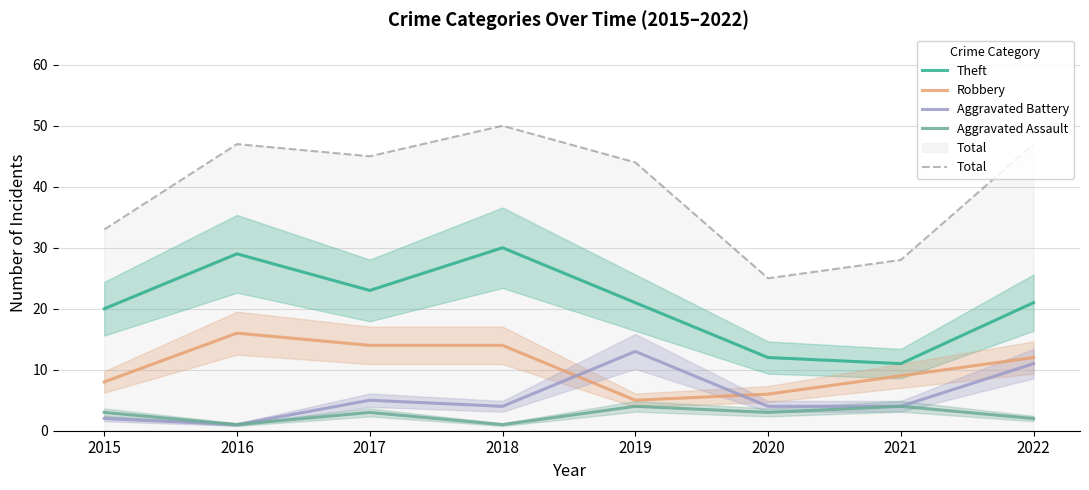

At which label is Aggravated Battery closest to 7?

2017